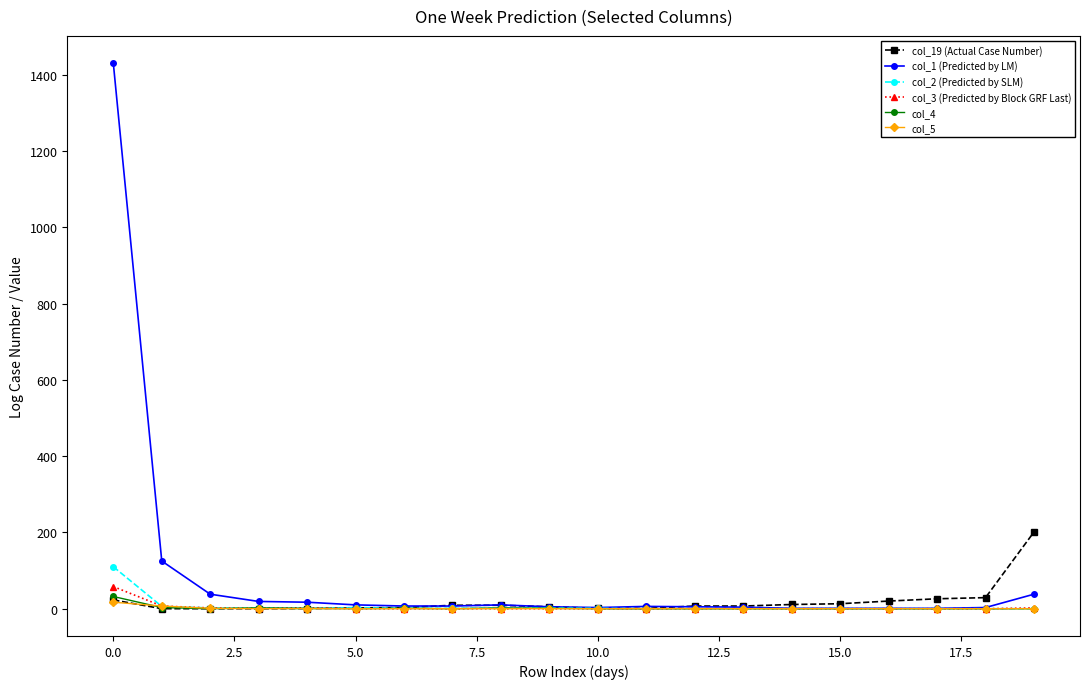

Which series has the largest range (max minus min)?

col_1 (Predicted by LM)